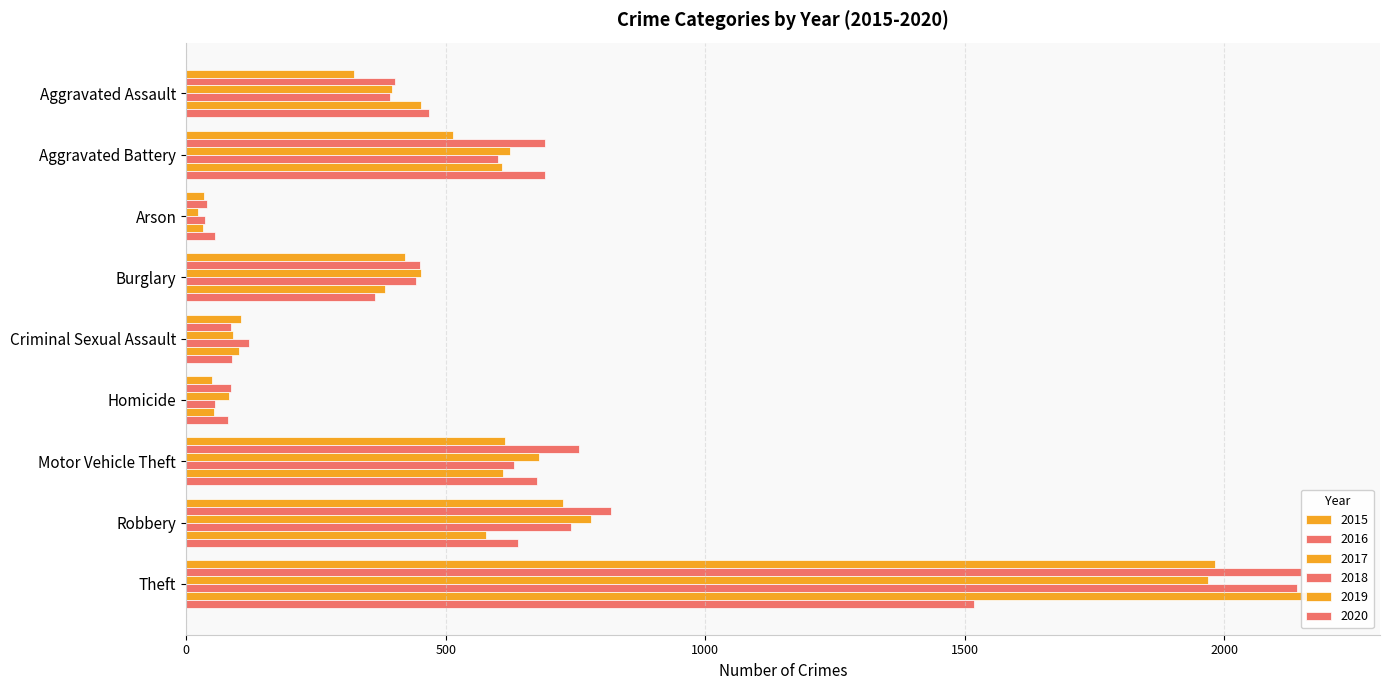

What is the average value of the 2019 series?

556